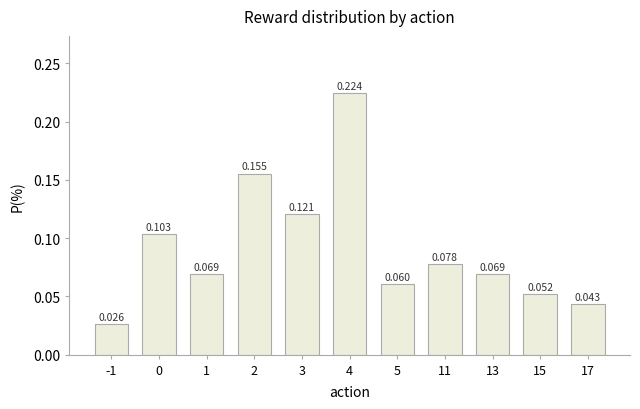

What is the change in value from 4 to 17?

-0.2